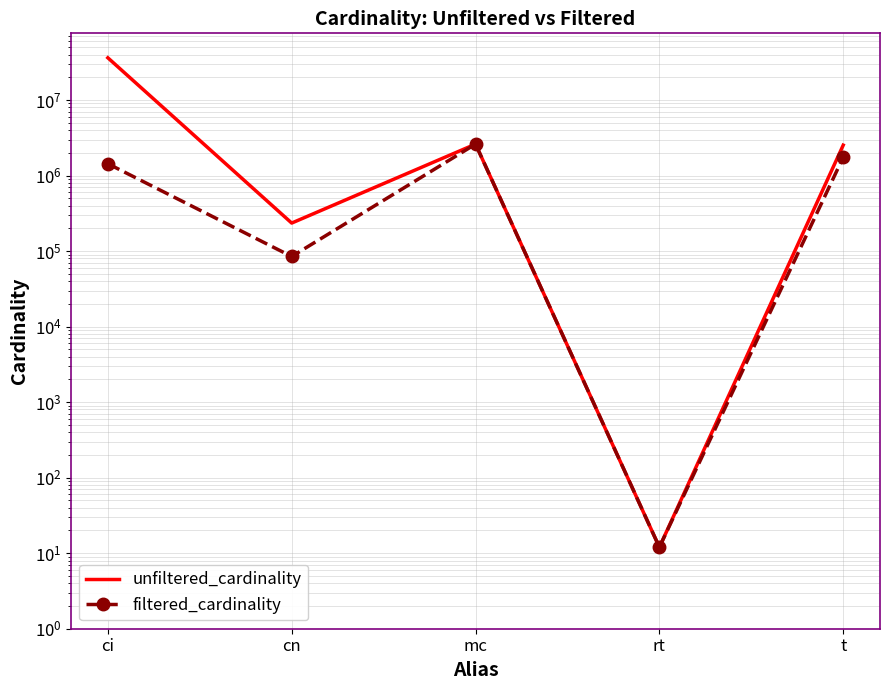

Which series changed the most between ci and mc?

unfiltered_cardinality